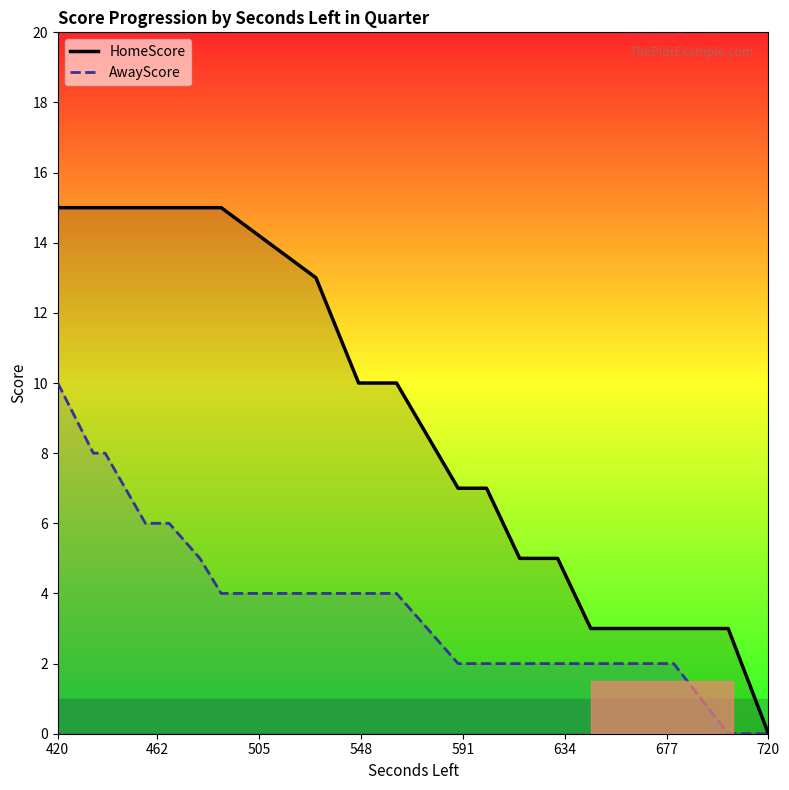

True or false: HomeScore and AwayScore cross at least once.

False